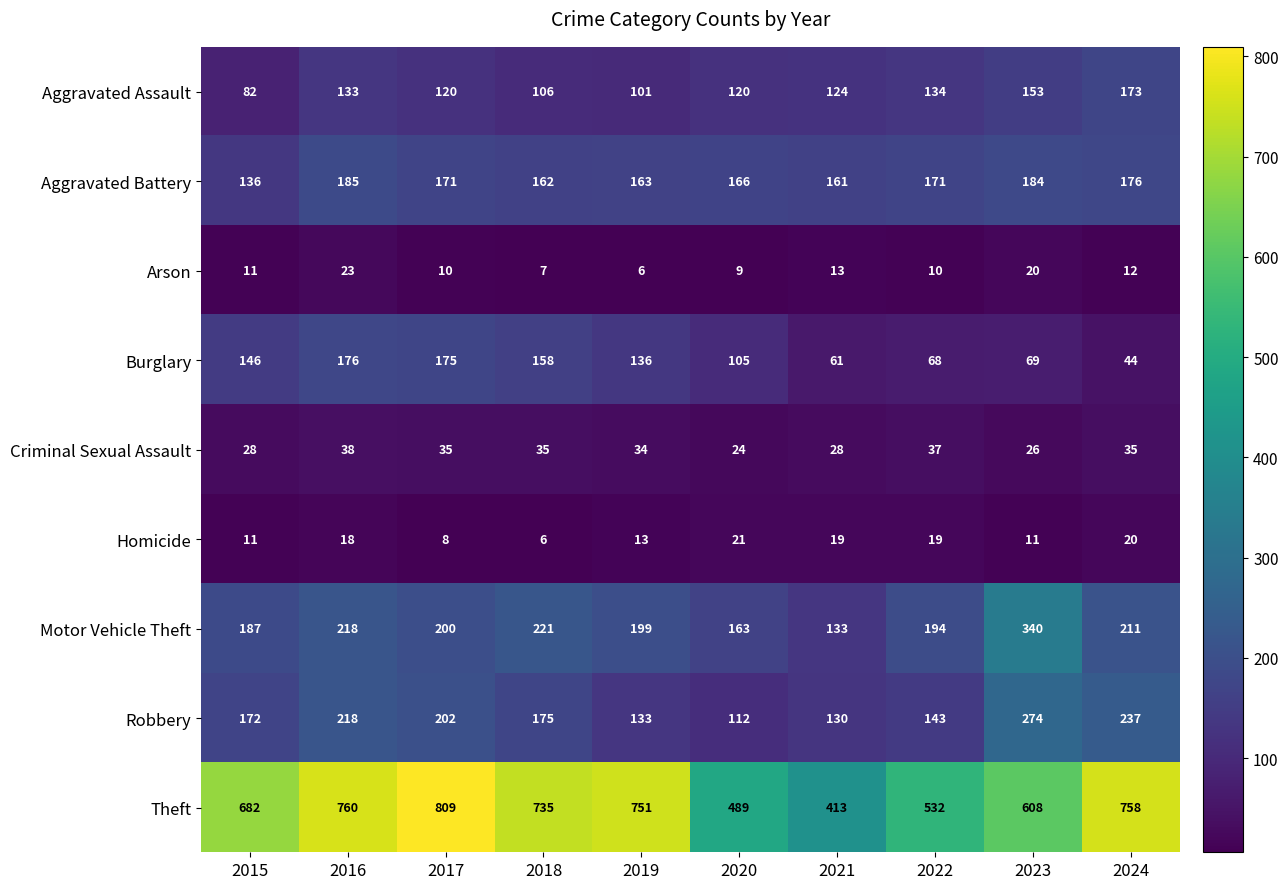

At 2018, list the series in order from smallest to largest.

Homicide, Arson, Criminal Sexual Assault, Aggravated Assault, Burglary, Aggravated Battery, Robbery, Motor Vehicle Theft, Theft